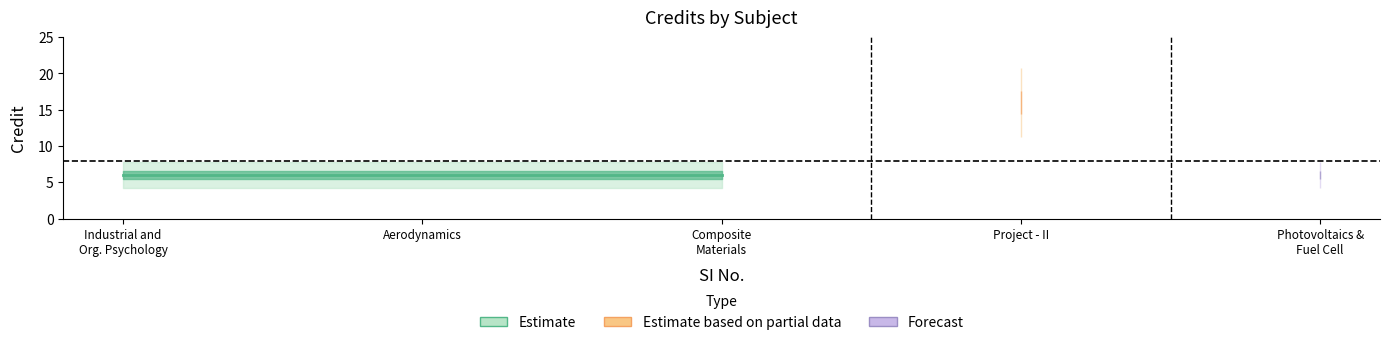

What is the smallest value displayed?

6